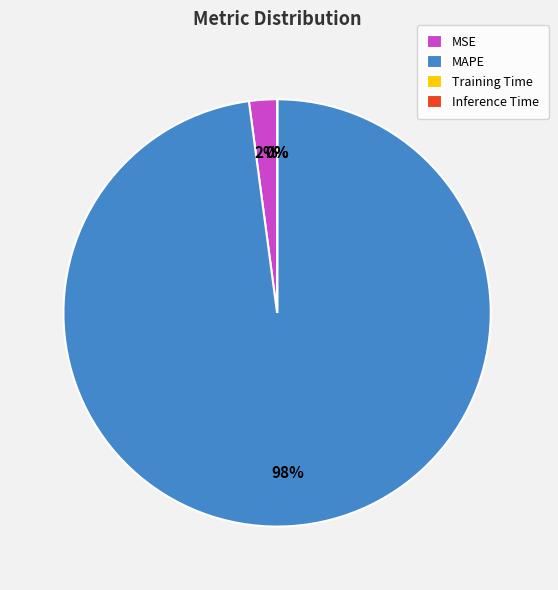

What is the largest slice in the pie chart?

MAPE